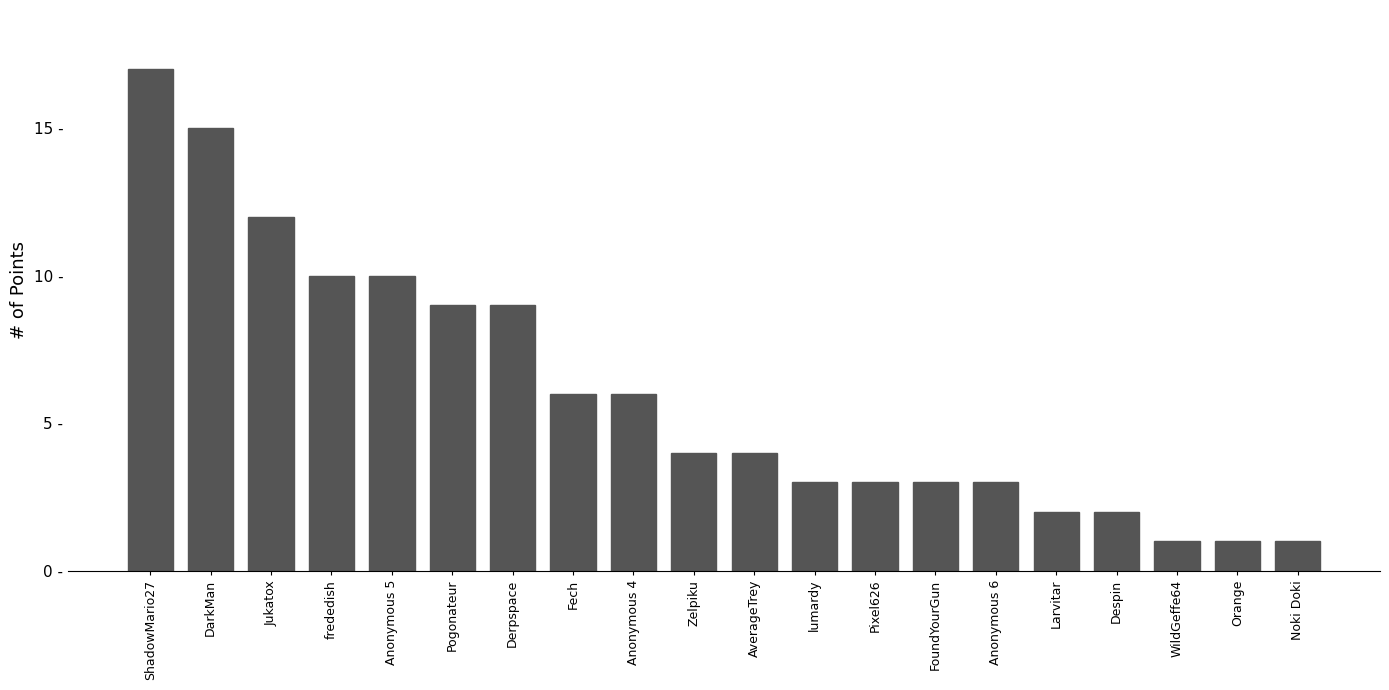

Are the bars horizontal?

No